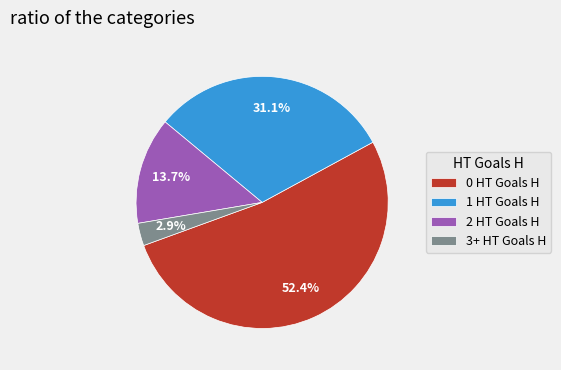

What is the ratio of the value at 3+ HT Goals H to the value at 0 HT Goals H?

0.1